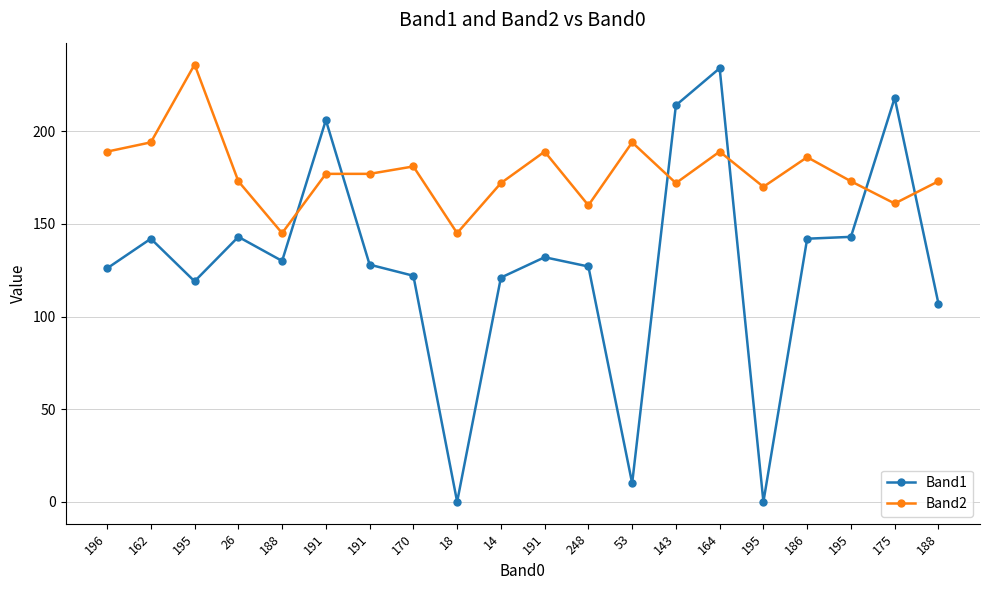

At which category does the chart reach its minimum across all series?

18